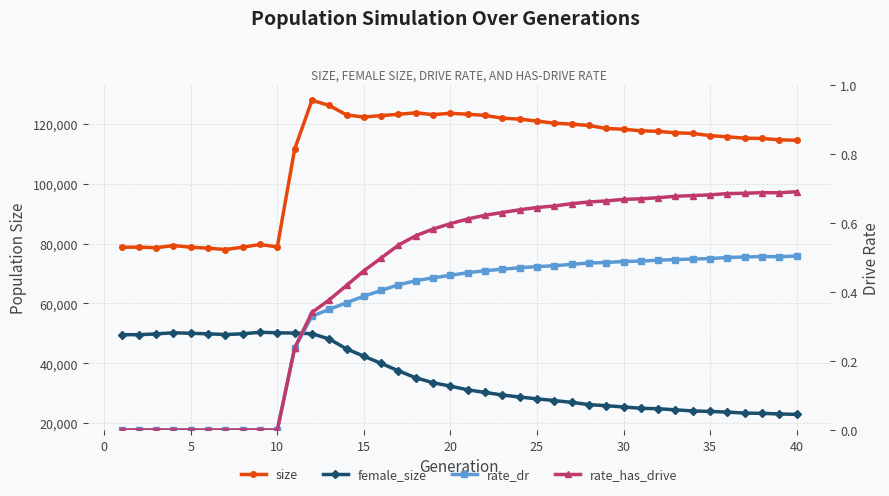

What is the total value across all series at 25?

127649.0